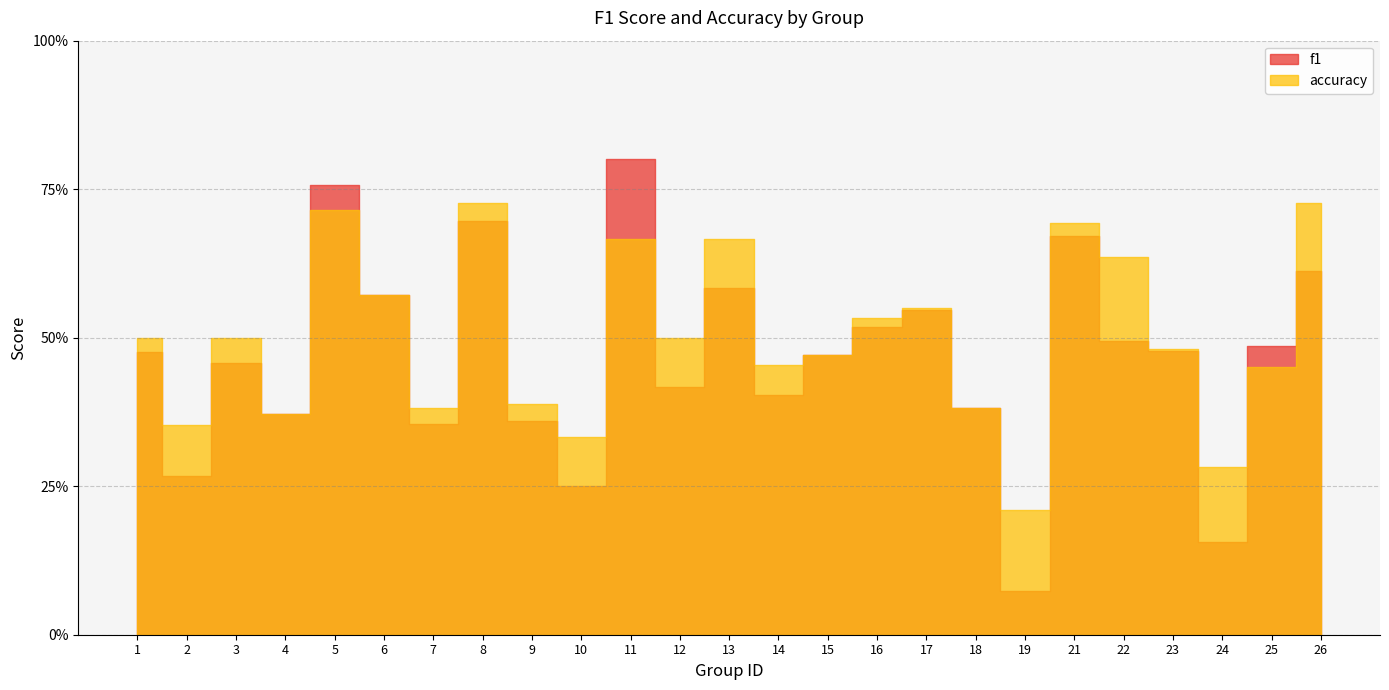

Is the value of accuracy at 25 greater than the value of f1 at 15?

No